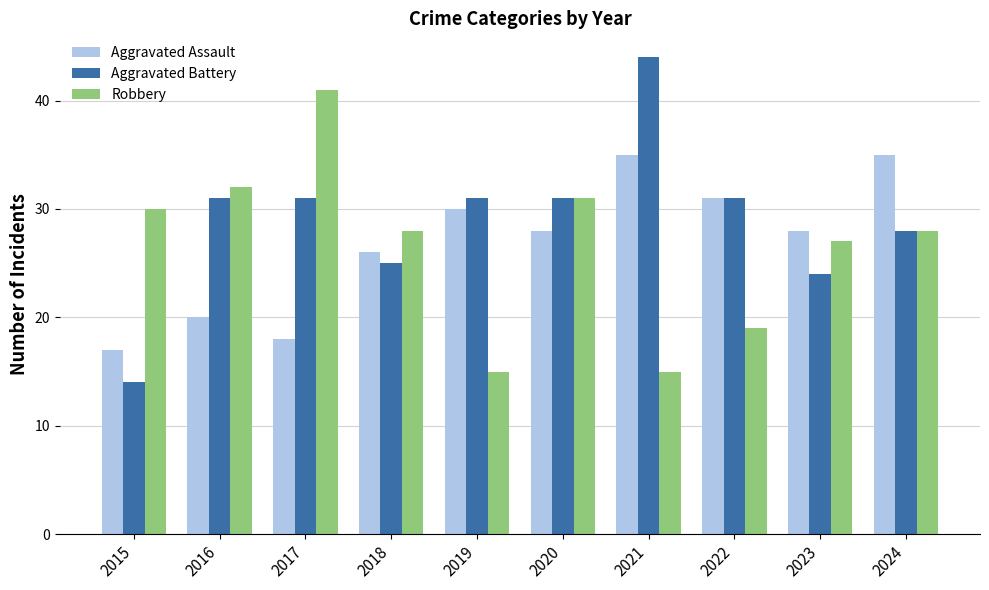

Rank the series by their maximum value, from lowest to highest.

Aggravated Assault, Robbery, Aggravated Battery